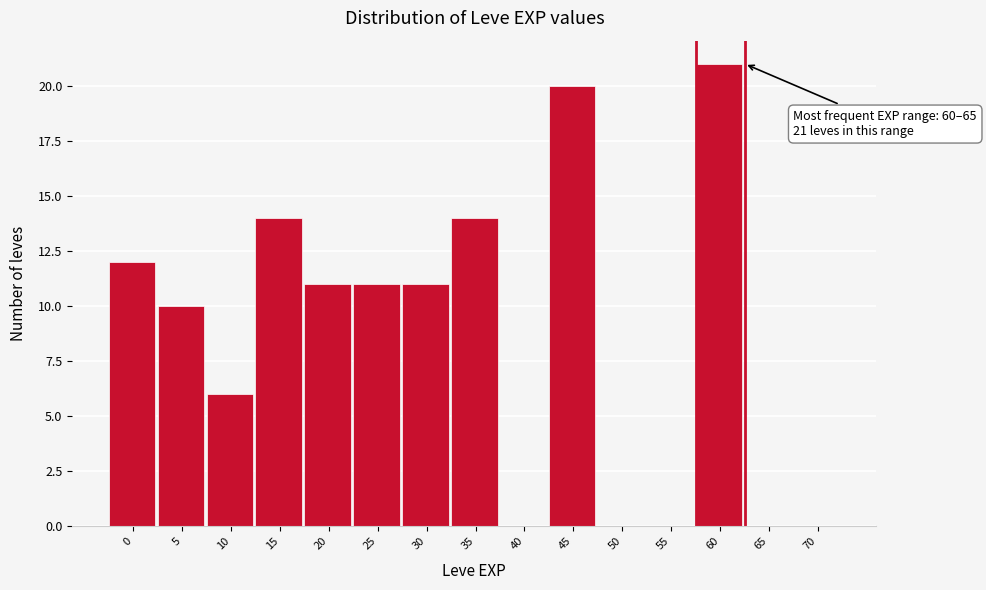

Reading left to right, what are all the values shown in this chart?

0=12	5=10	10=6	15=14	20=11	25=11	30=11	35=14	40=0	45=20	50=0	55=0	60=21	65=0	70=0